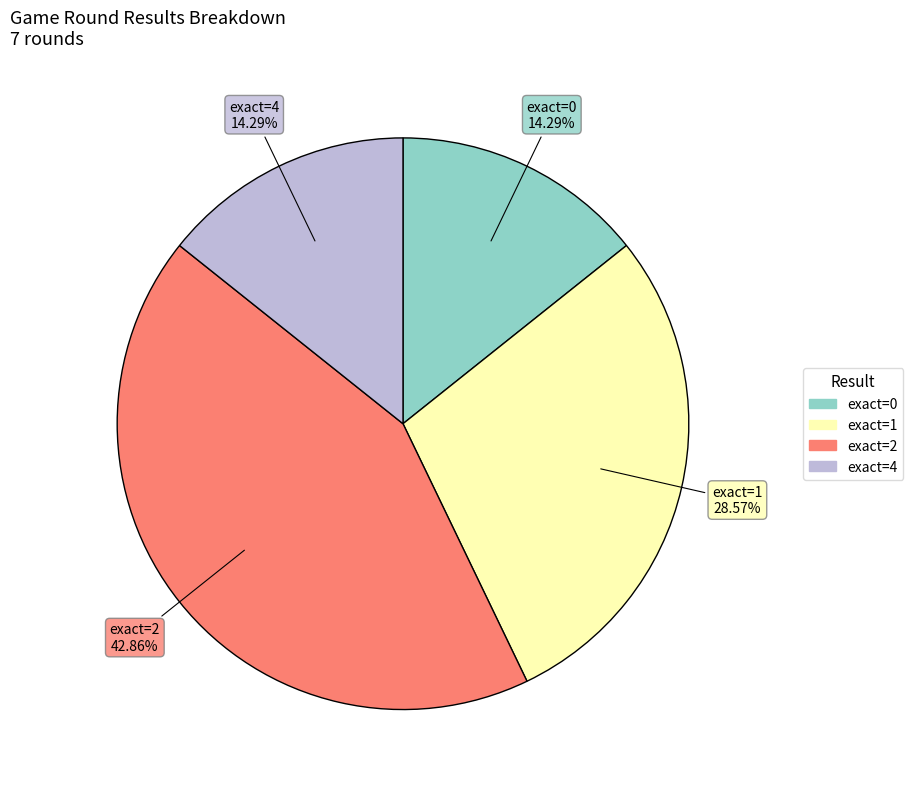

Which slice is the largest?

exact=2